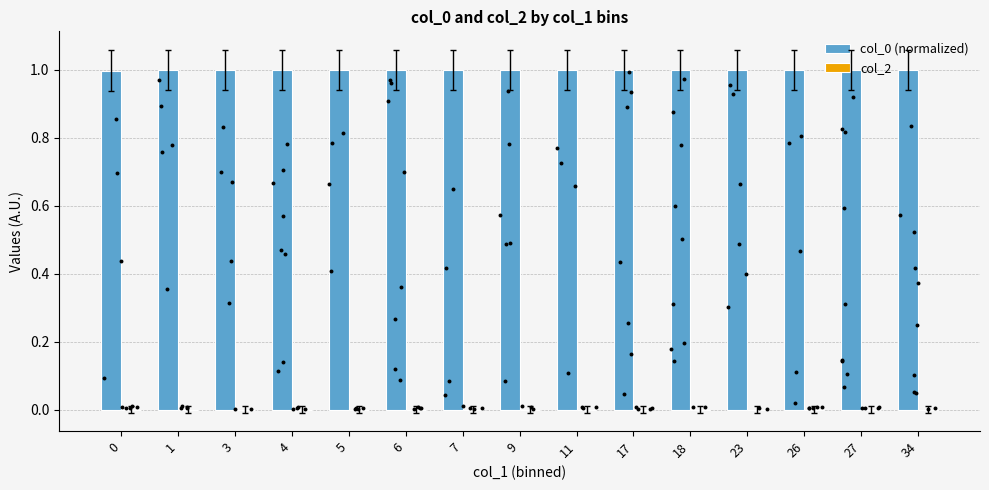

What are all the series names shown in the legend?

col_0 (normalized), col_2